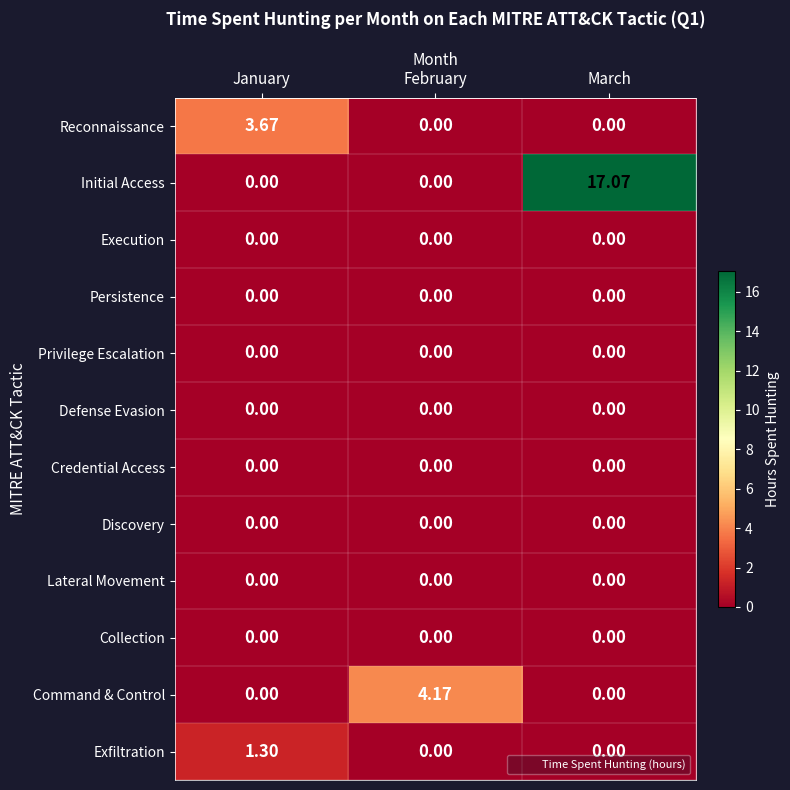

Which label corresponds to the largest value in the chart?

March